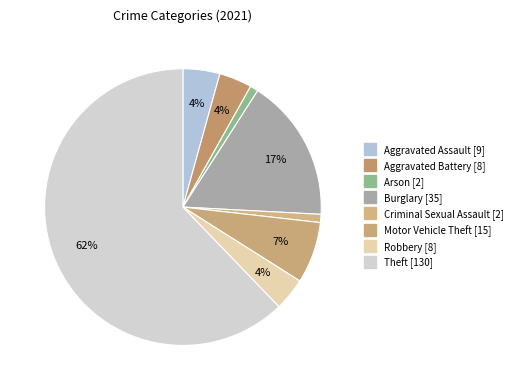

Count the number of slices in the pie.

8